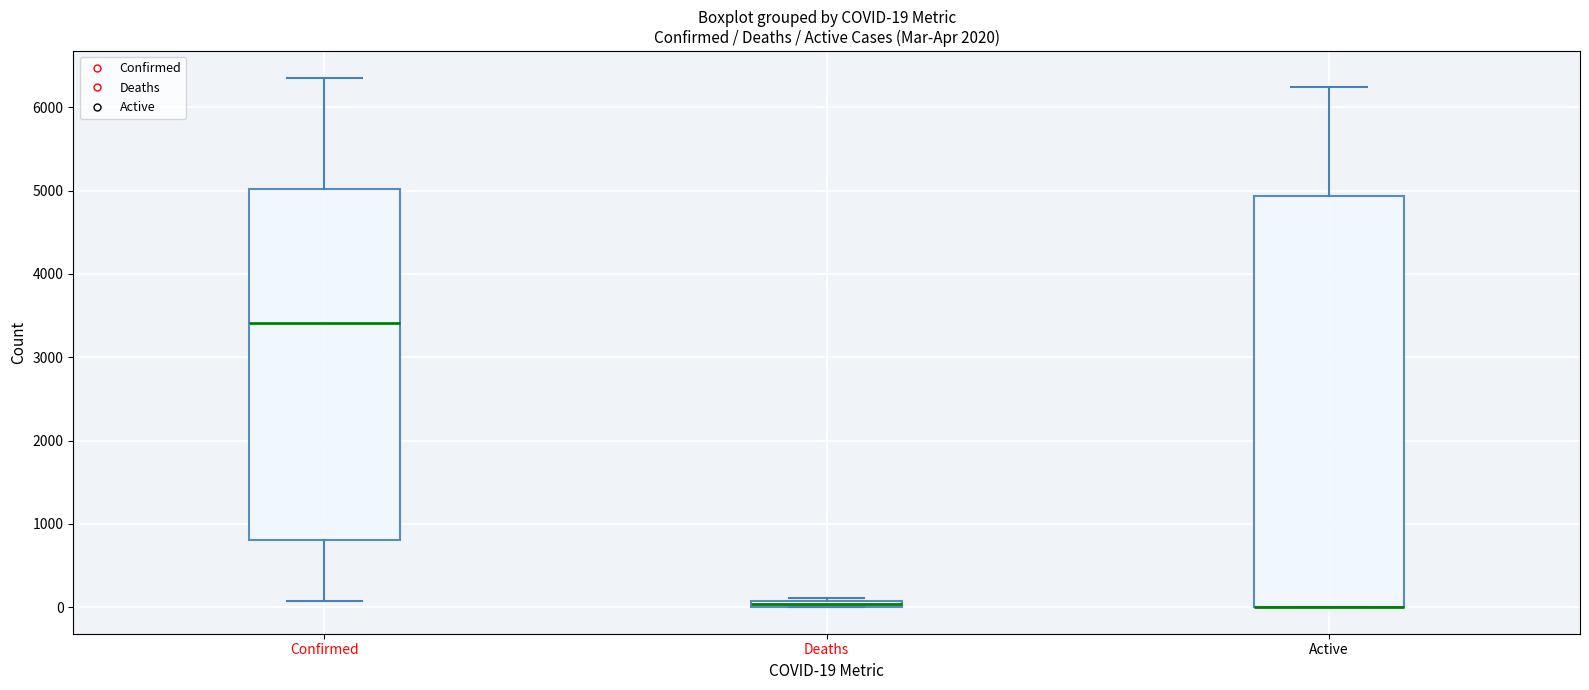

Which box is the tallest, from its lower edge to its upper edge?

Active